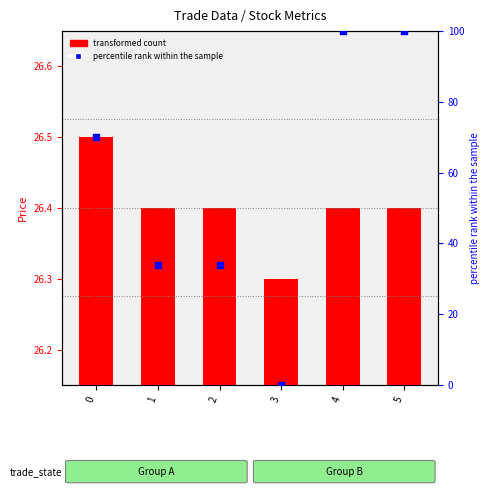

What is the change in value from 3 to 4?

+100.0